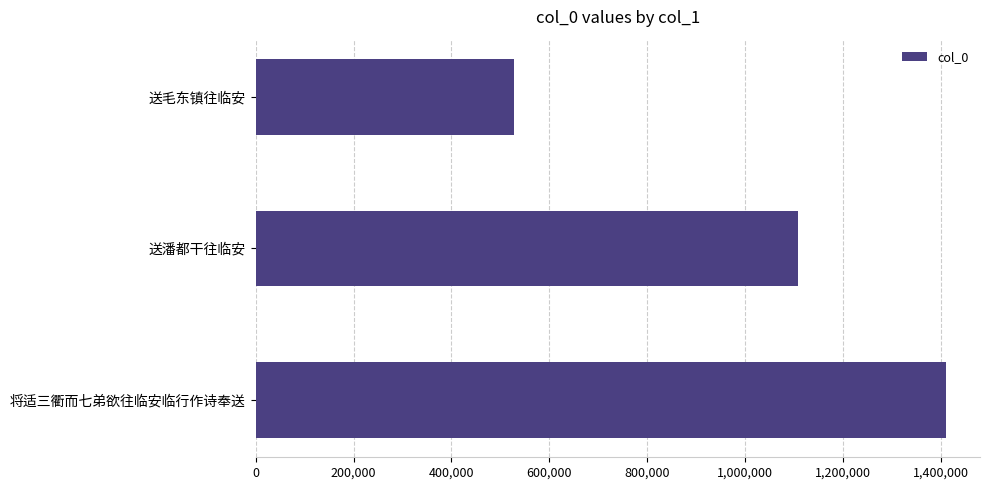

The value at 送潘都干往临安 is 1715652. True or false?

False